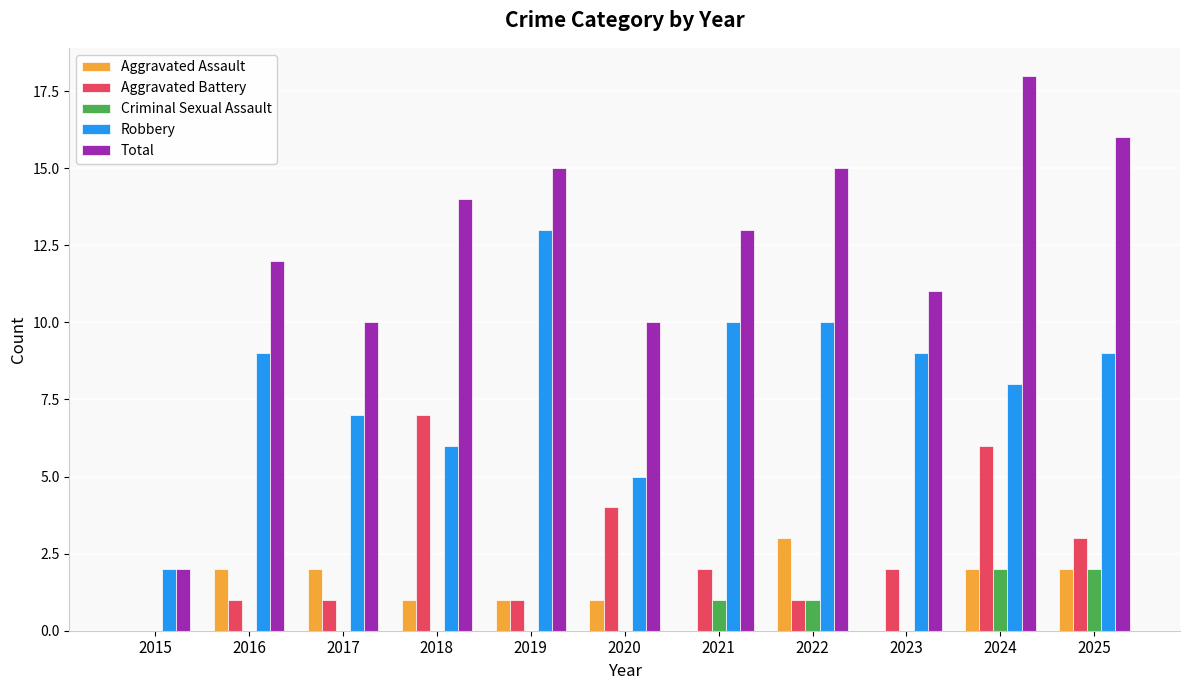

What is the sum of all Aggravated Assault values?

14